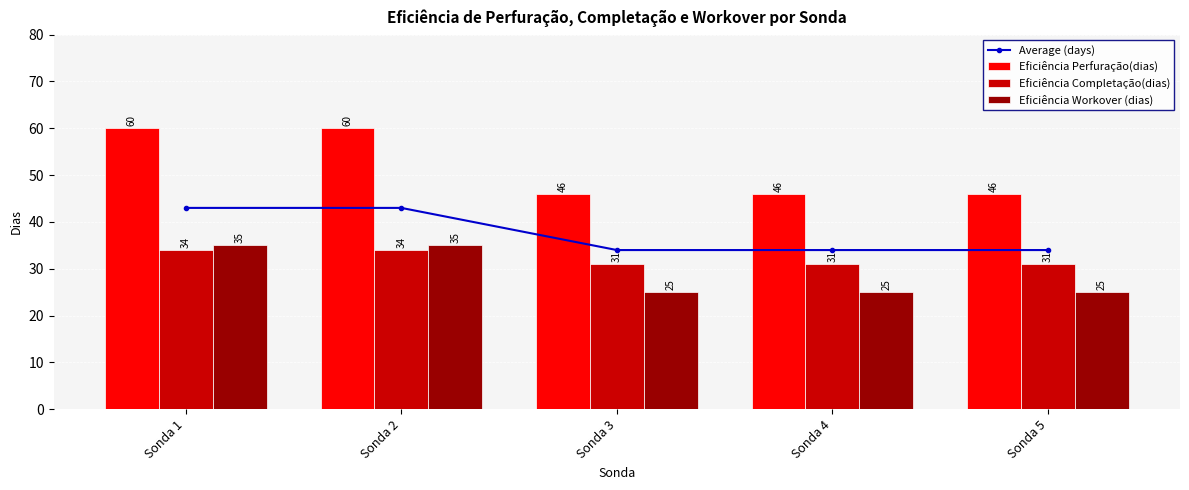

What is the difference between the Eficiência Completação(dias) values at Sonda 3 and Sonda 1?

3